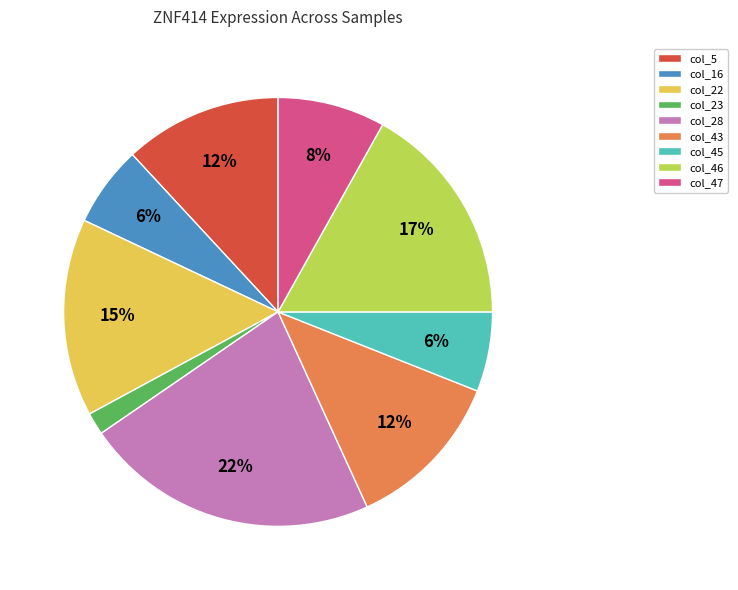

Do col_28 and col_23 together represent more than half of the pie?

No